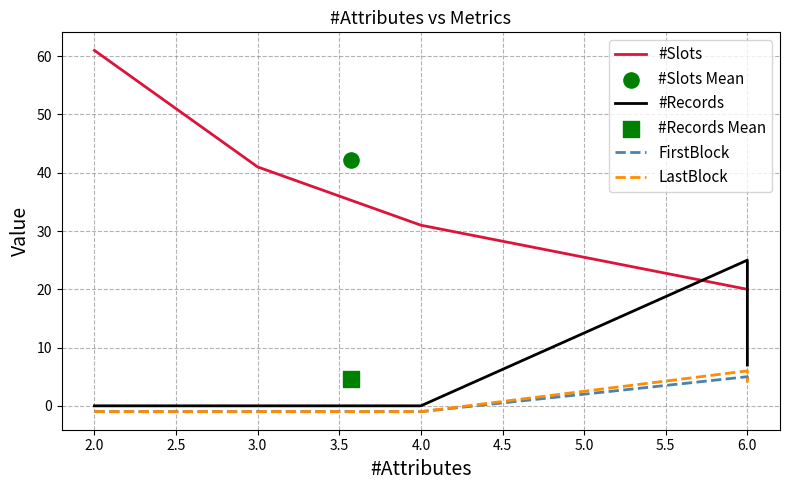

What are all the series names shown in the legend?

#Slots, #Records, FirstBlock, LastBlock